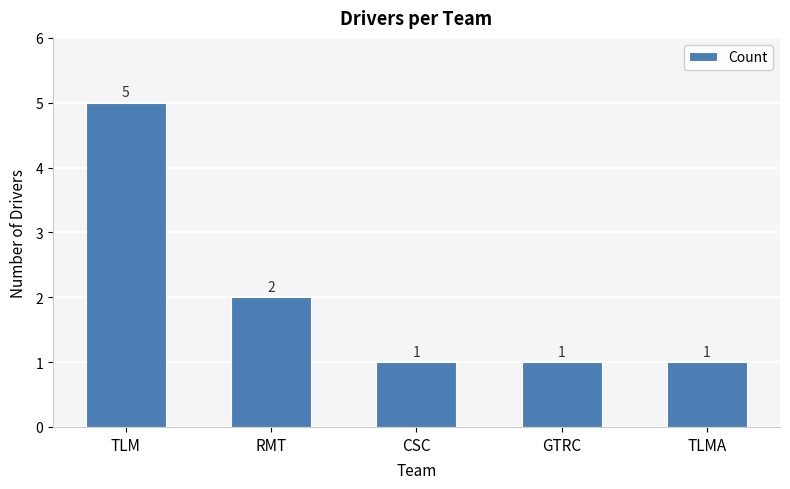

Is it true that the value at TLMA is 0?

False